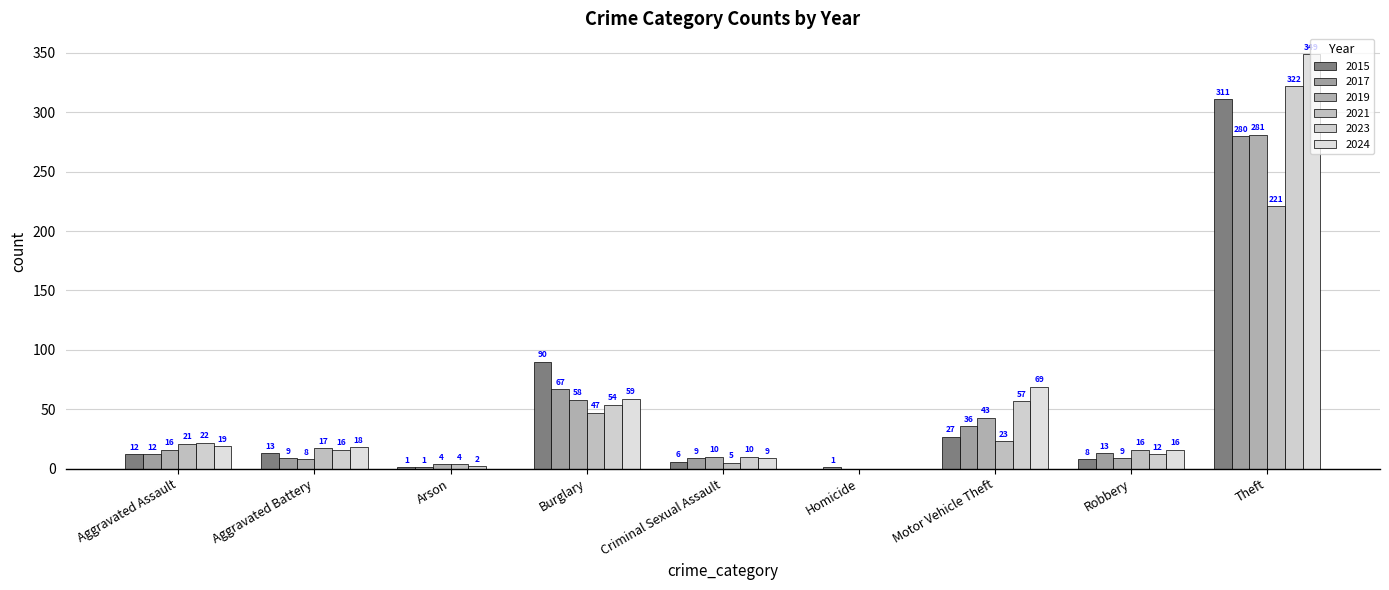

What is the value of the 2023 bar at the 8th from the left?

12